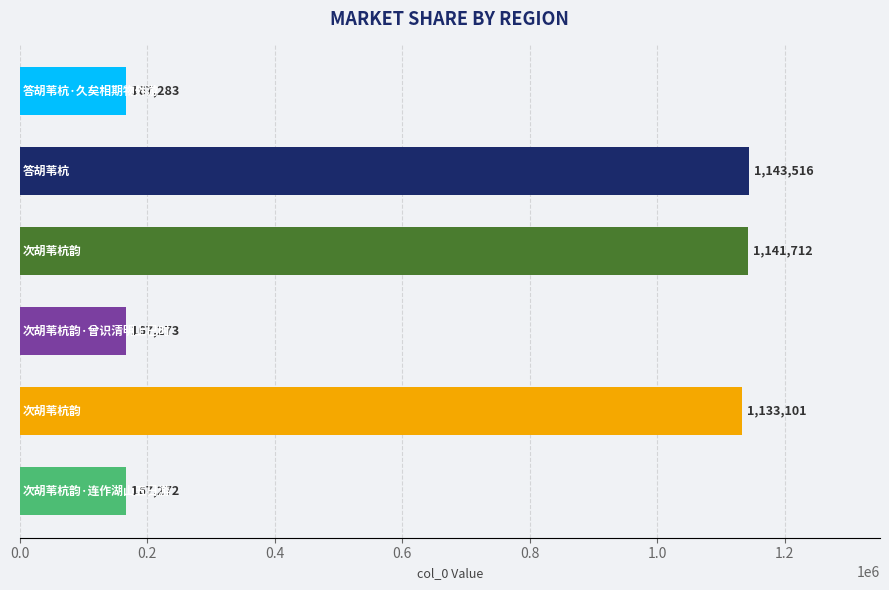

What is the greatest value displayed?

1143516